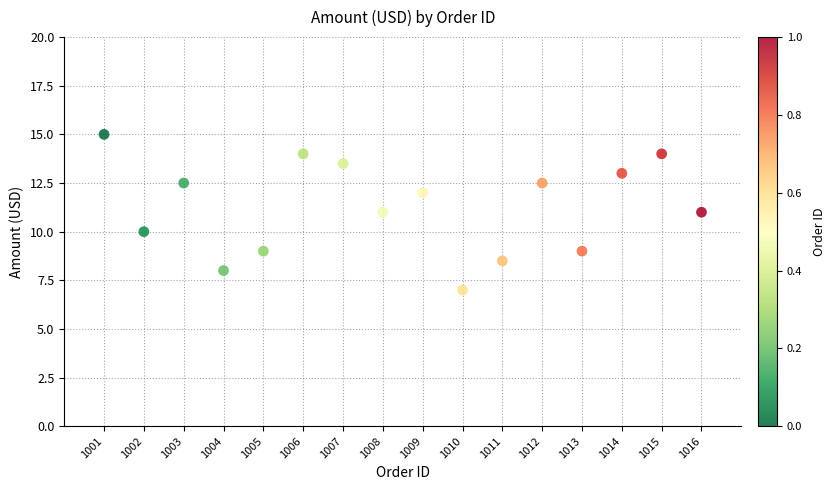

What is the range of Y values (max minus min)?

8.0